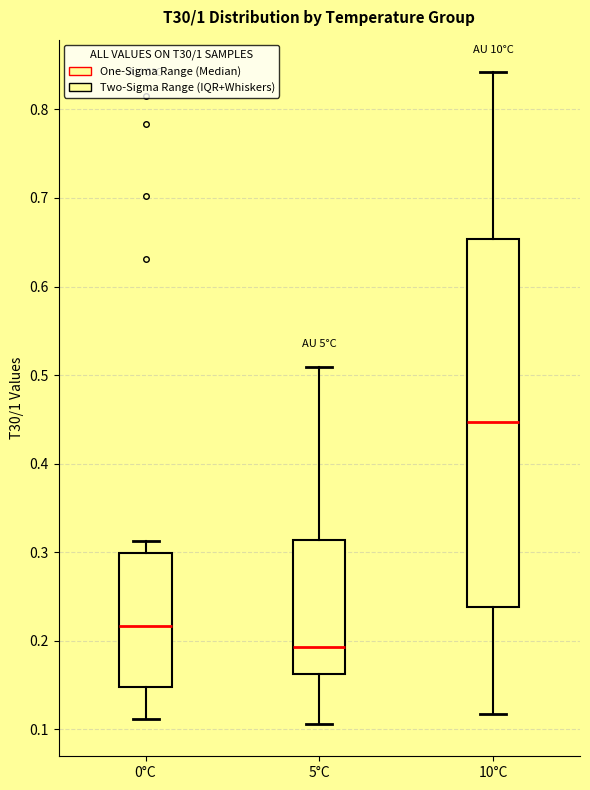

Which box's median line is the highest?

10°C